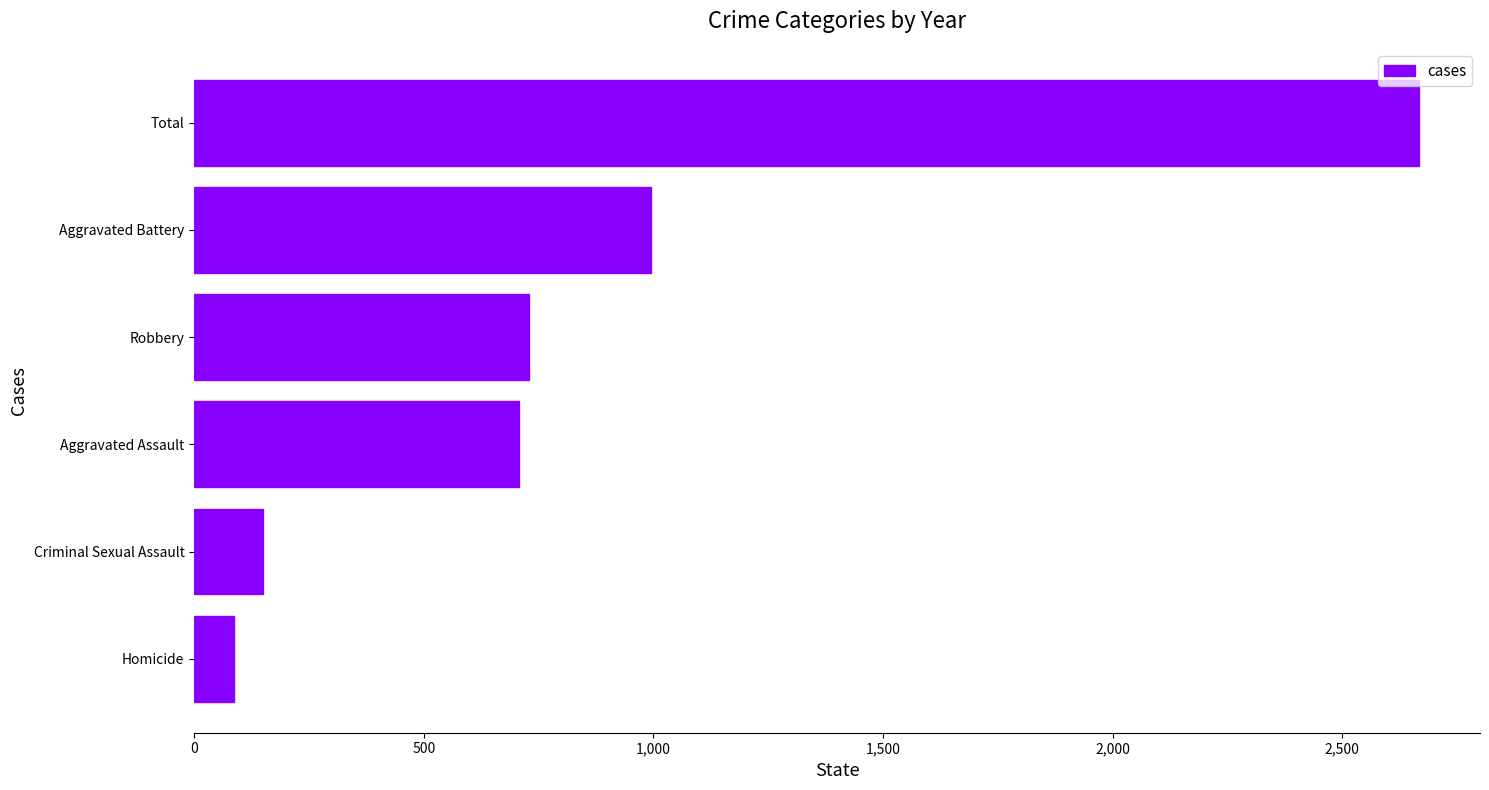

What is the minimum value shown in the chart?

86